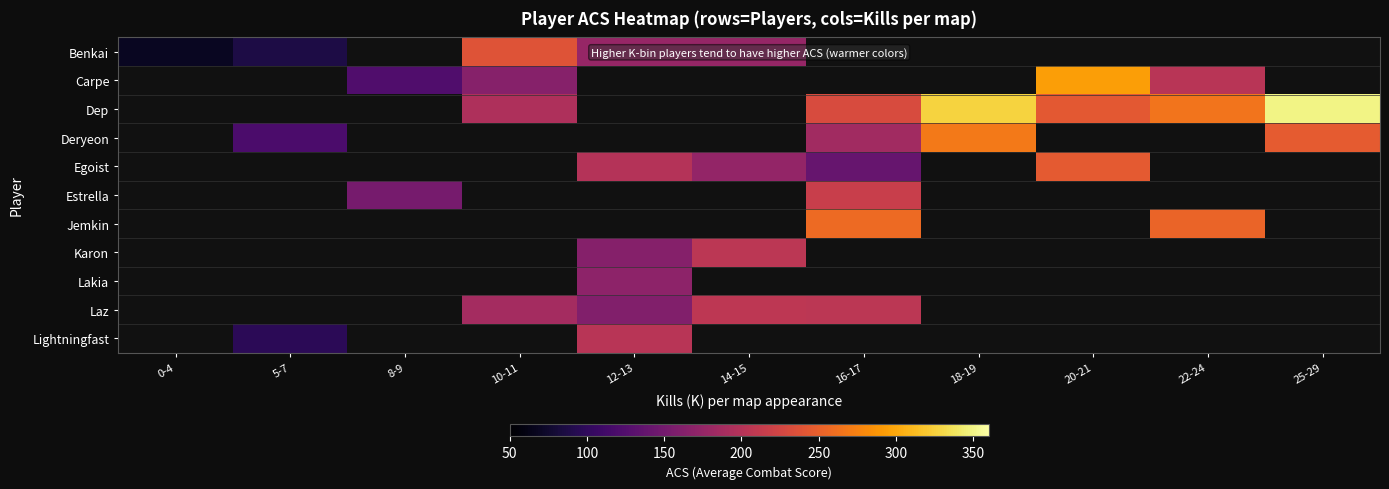

How many categories are shown in the chart?

11